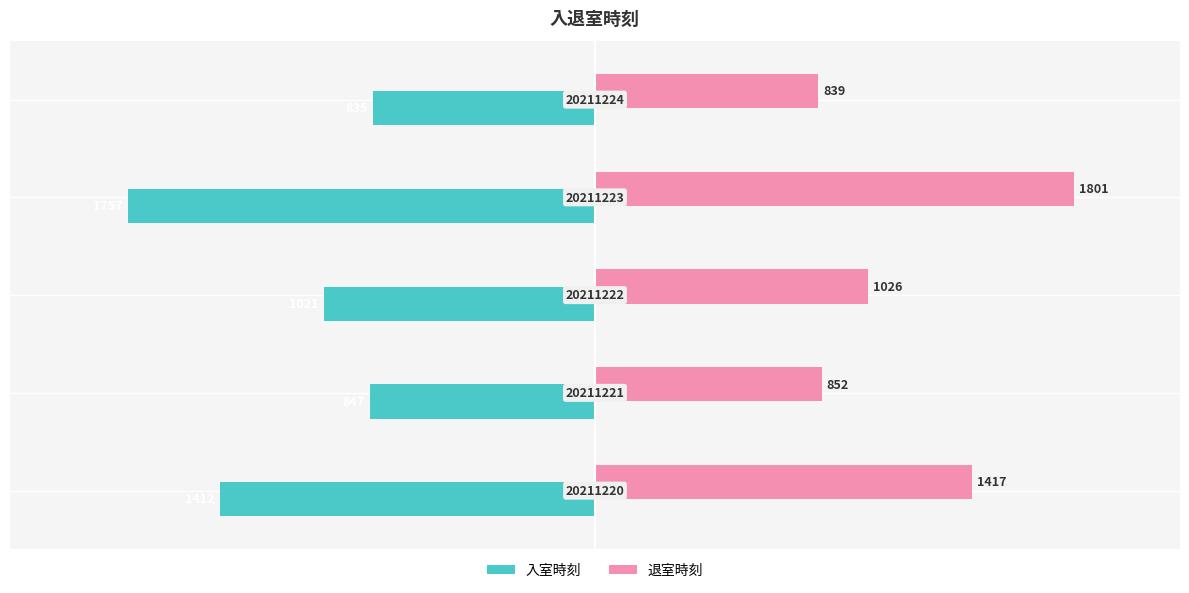

Rank the series by their maximum value, from highest to lowest.

退室時刻, 入室時刻